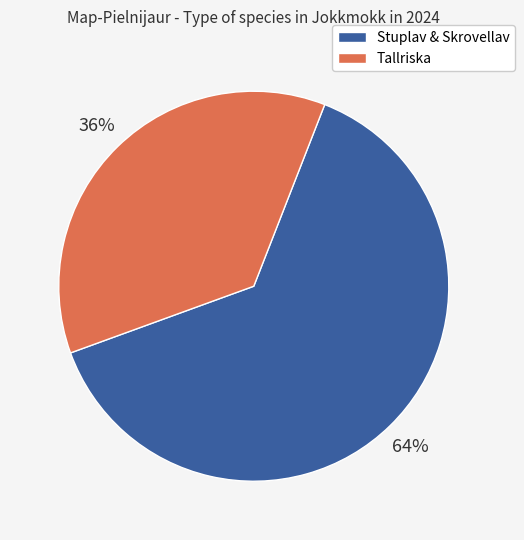

To the nearest percent, what is the average slice percentage?

50%